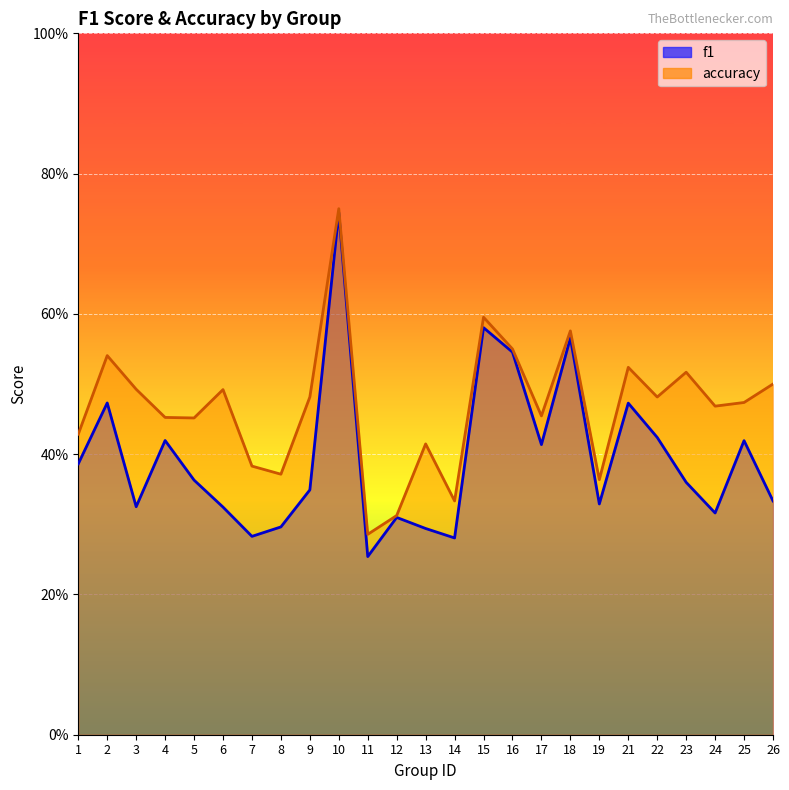

Between 25 and 5, which is larger?

25